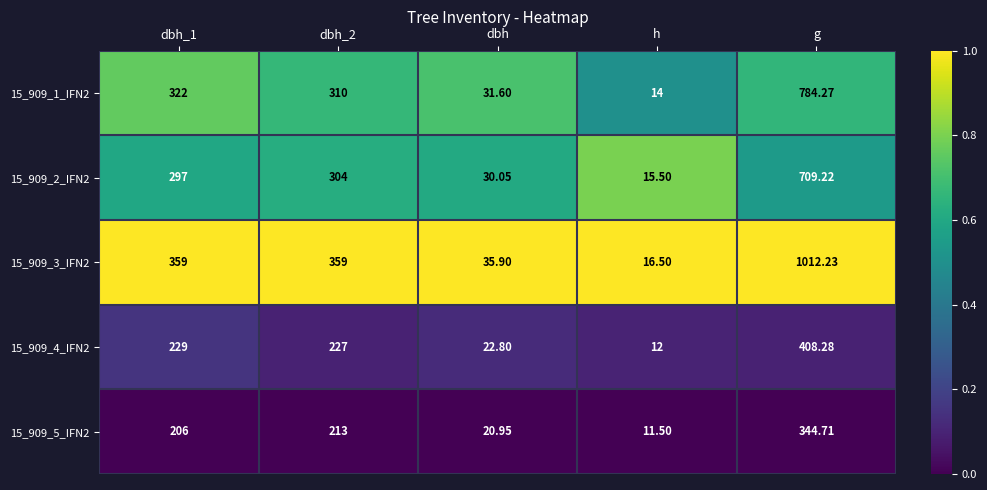

At dbh_2, list the series in order from largest to smallest.

15_909_3_IFN2, 15_909_1_IFN2, 15_909_2_IFN2, 15_909_4_IFN2, 15_909_5_IFN2